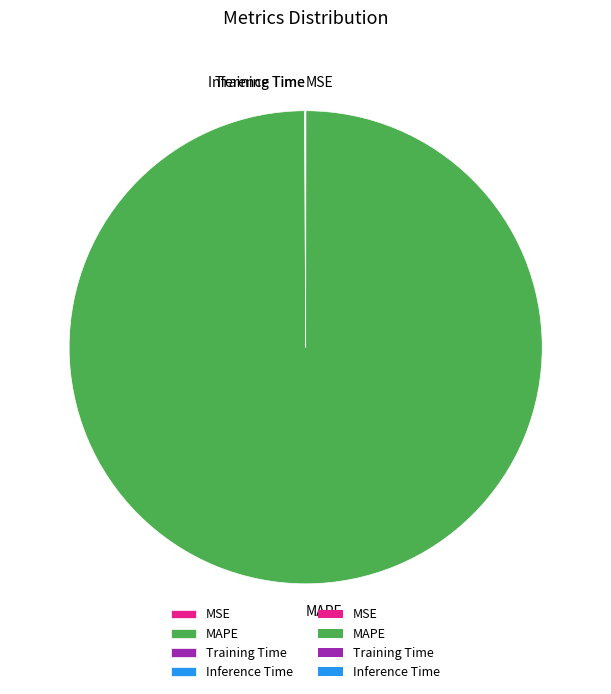

The MAPE slice represents 100% of the pie. True or false?

True